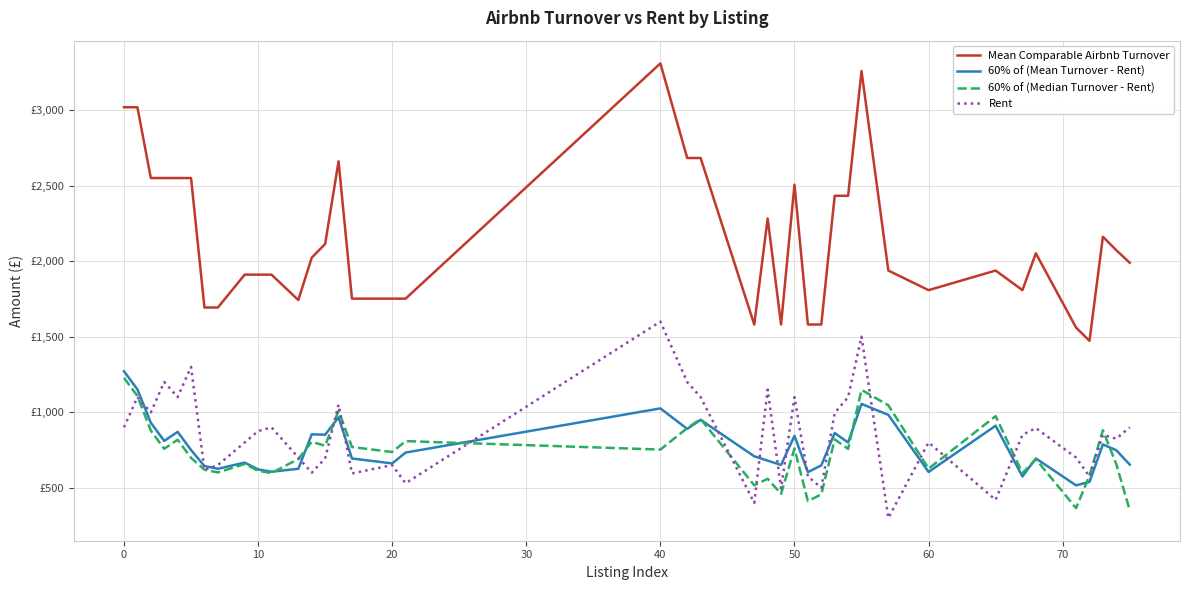

Is this an area chart (filled region under the line)?

No